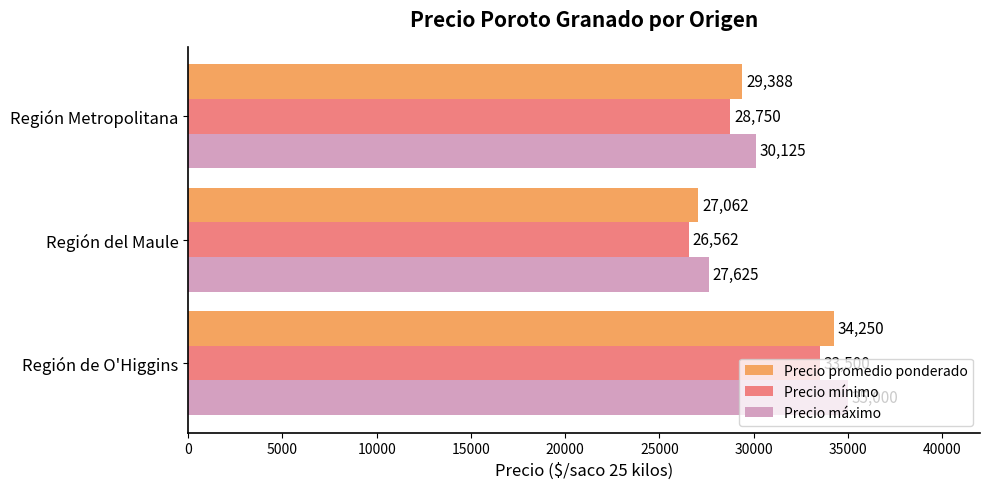

At Región del Maule, list the series in order from smallest to largest.

Precio mínimo, Precio promedio ponderado, Precio máximo